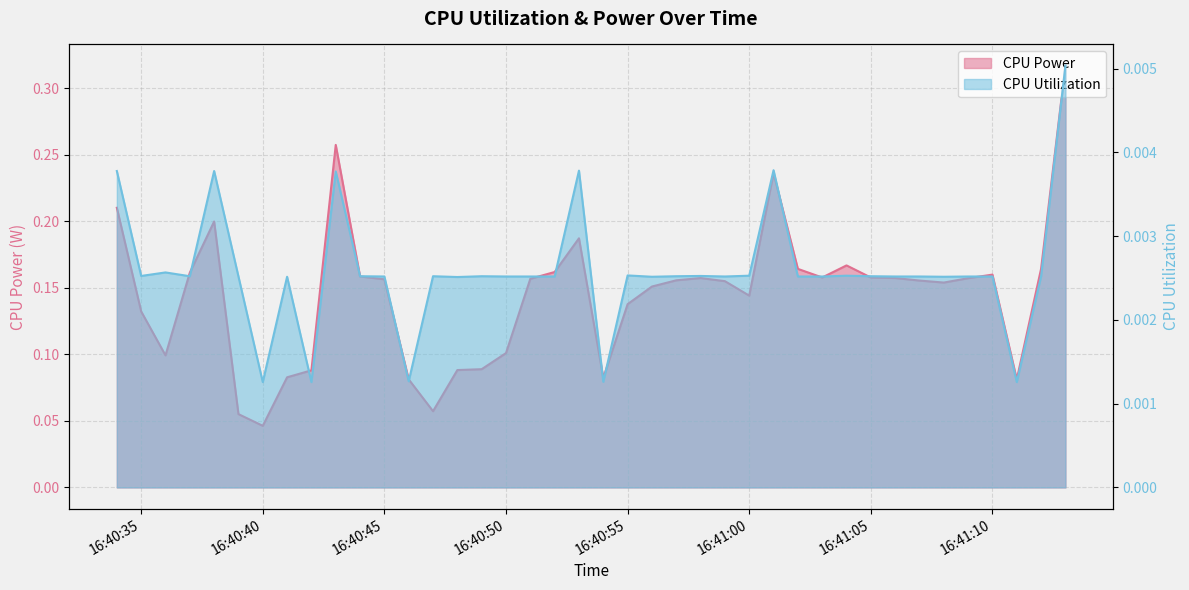

In CPU Utilization, how many points are lower than both neighbors (excluding endpoints)?

11